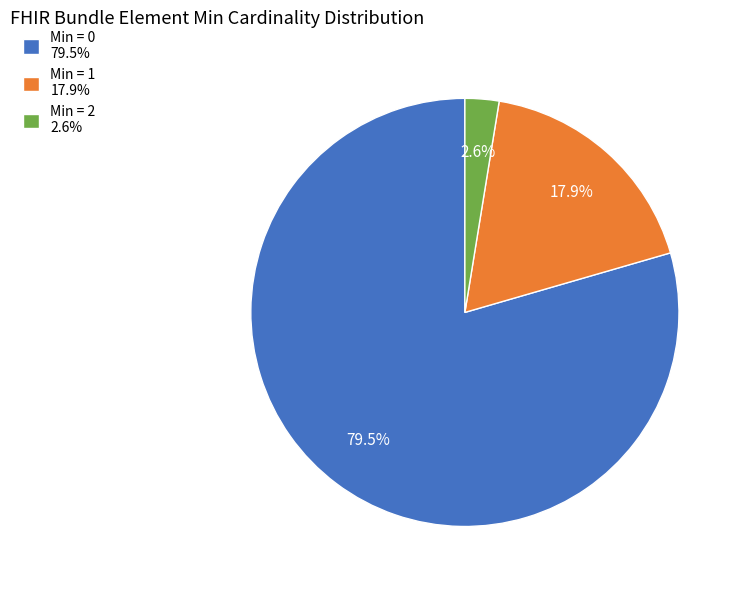

Is Min = 1 17.9% the majority of the pie?

No